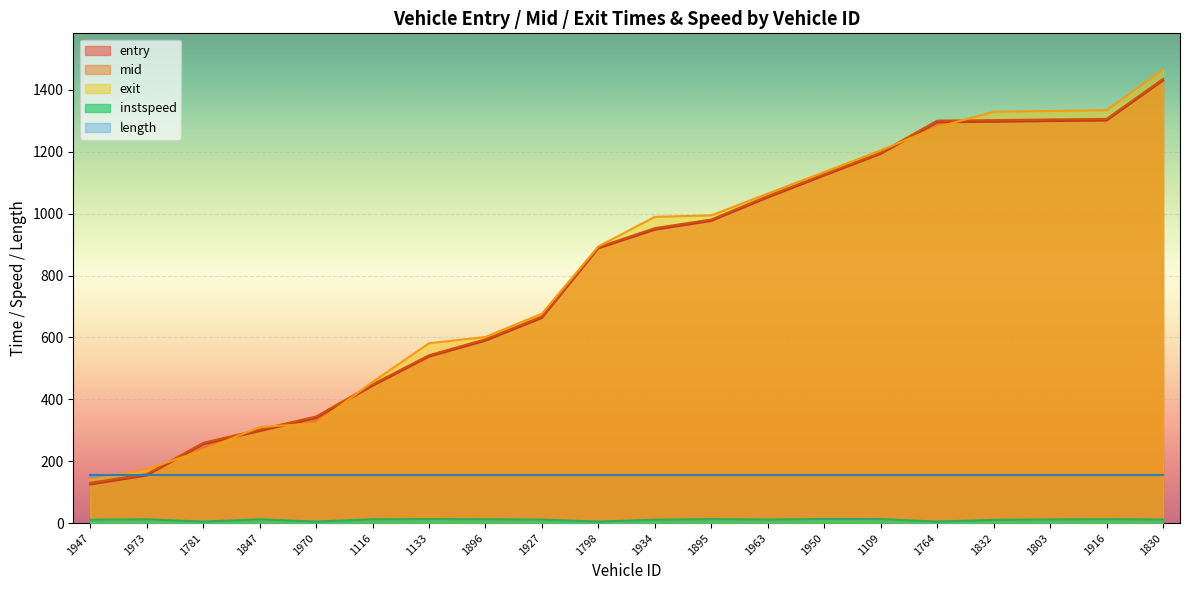

Where do mid and exit first cross each other?

1973 and 1781